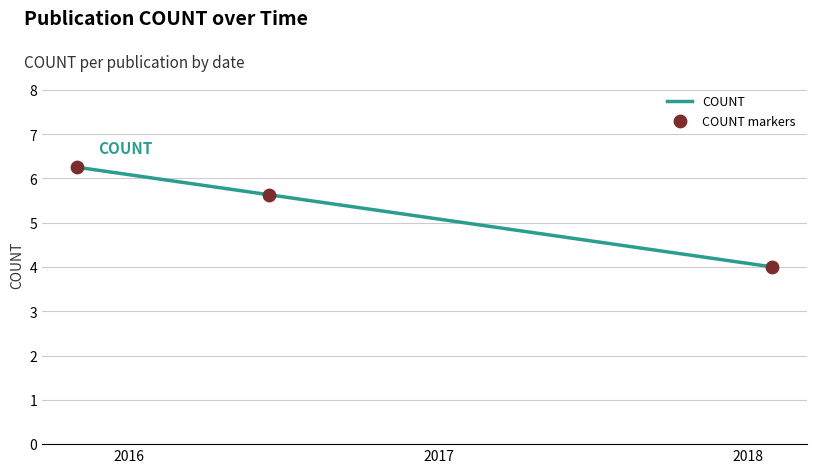

What is the smallest value displayed?

4.0